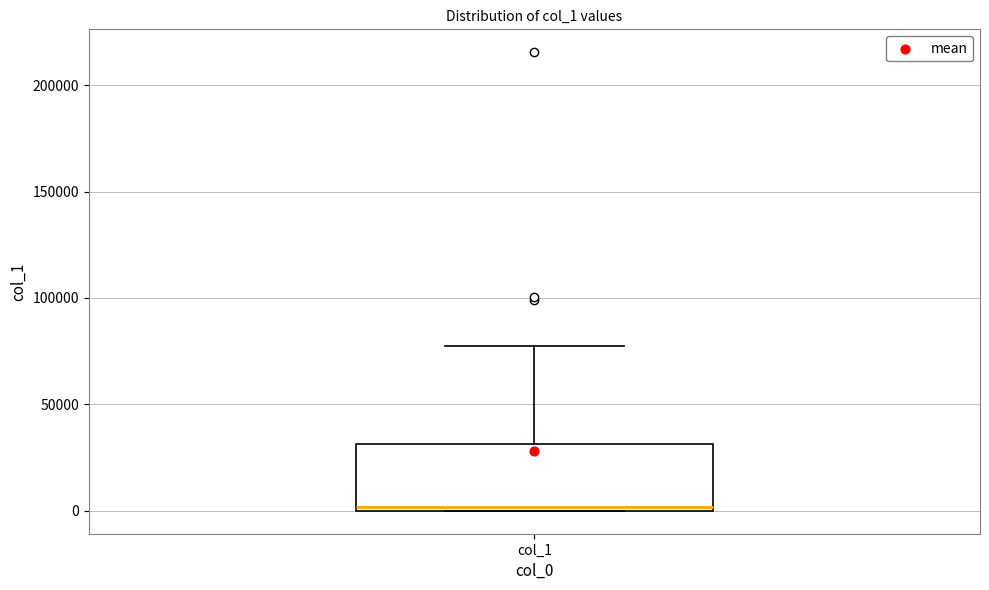

Transcribe this box plot: give where the median line is, the range the box spans, and where the two whiskers end, as read against the y-axis. The values are not printed on the chart, so give them approximately, as read against the axis.

median 0 (just above the box's lower edge), box 0 to 30000, whiskers 0 to 80000